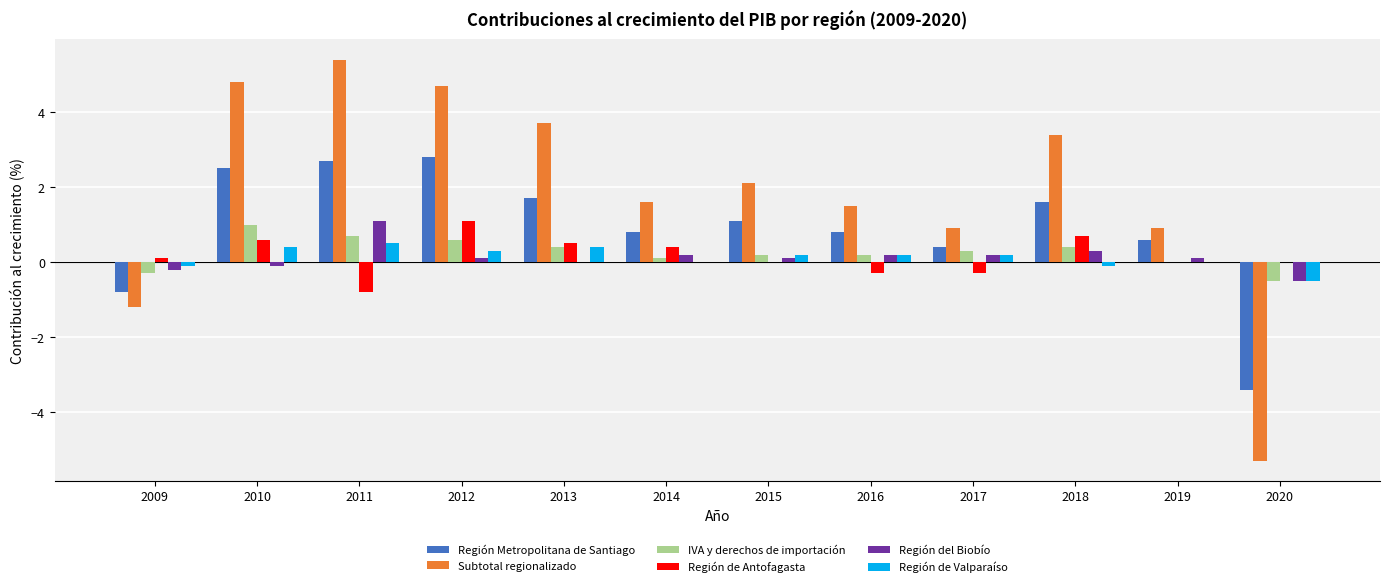

How many groups of bars are there?

12